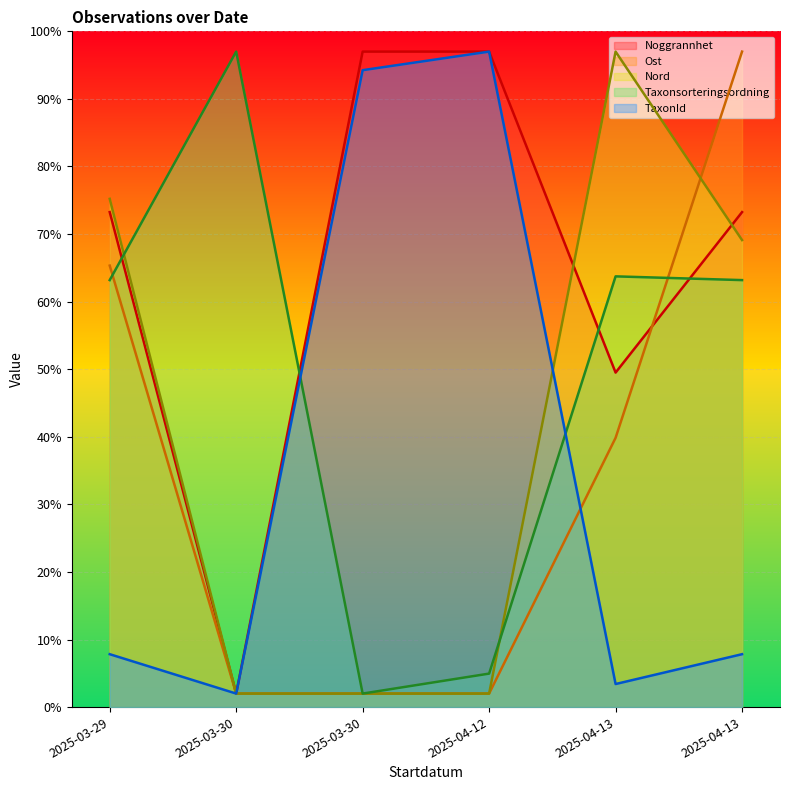

Where does the Noggrannhet series first go above 73?

2025-03-29